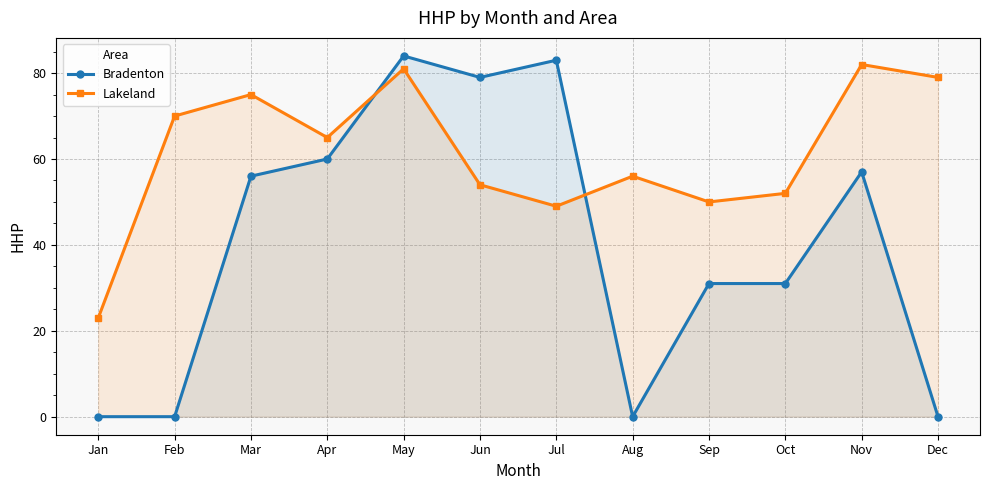

How many interior local peaks does the Bradenton series have?

3